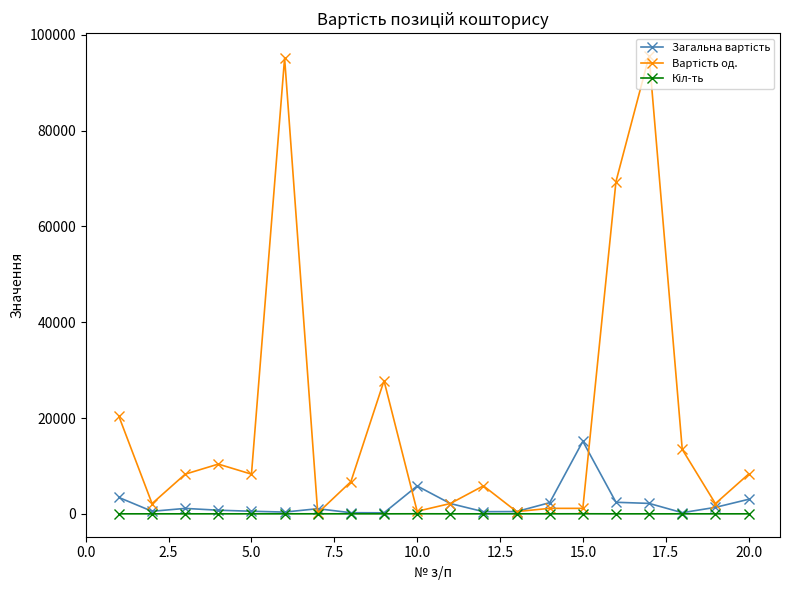

What is the greatest value displayed?

95540.8